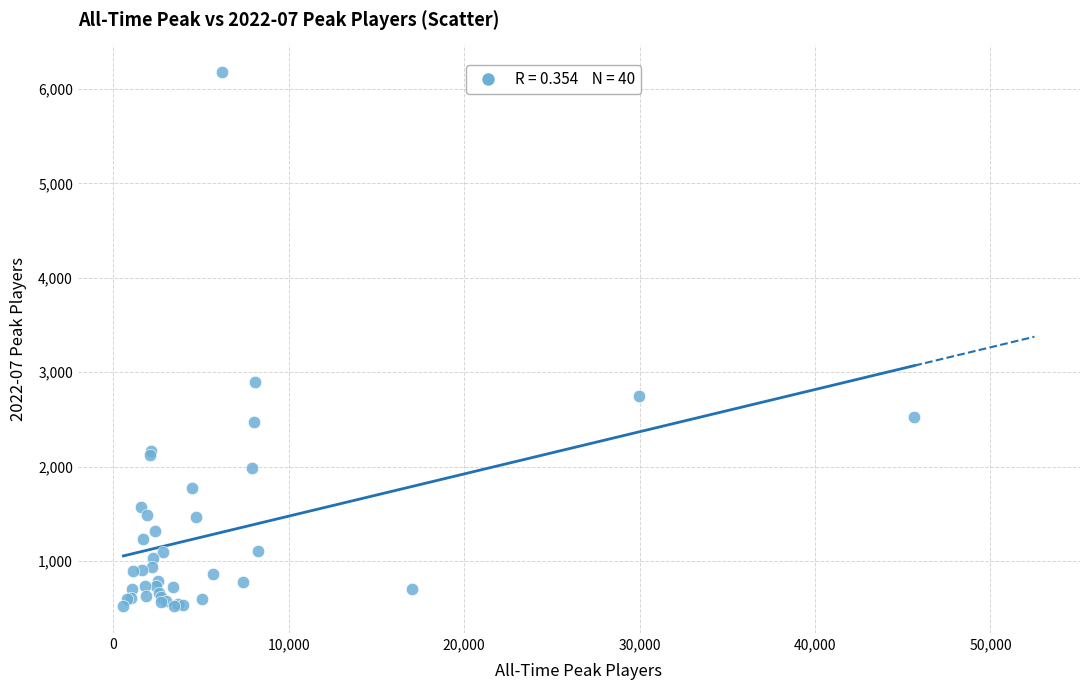

What Y value in the scatter plot is closest to 3350?

2897